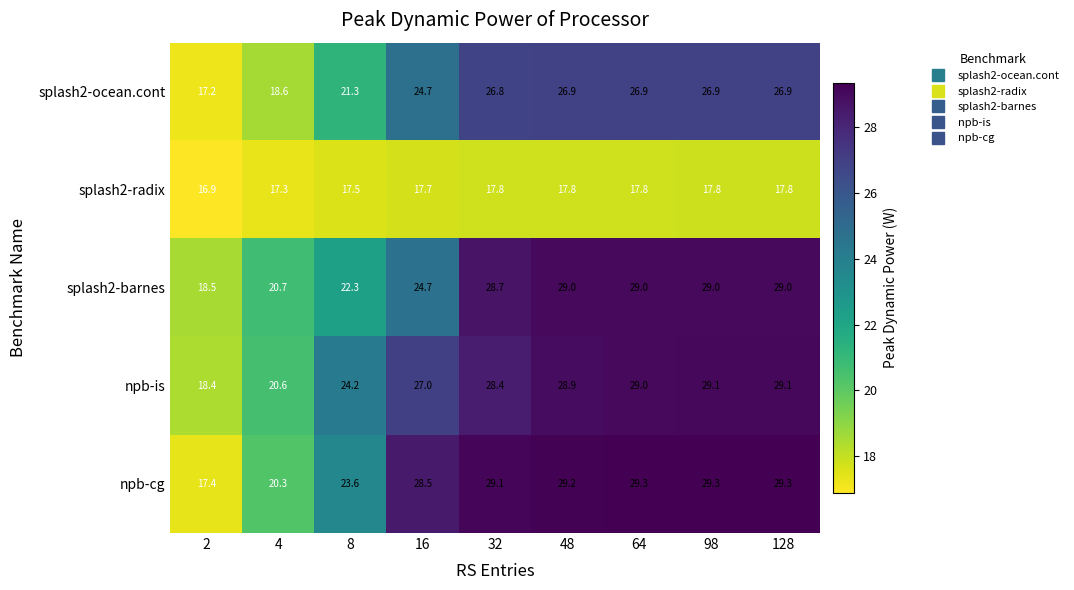

Which series has the largest total across all categories?

npb-cg